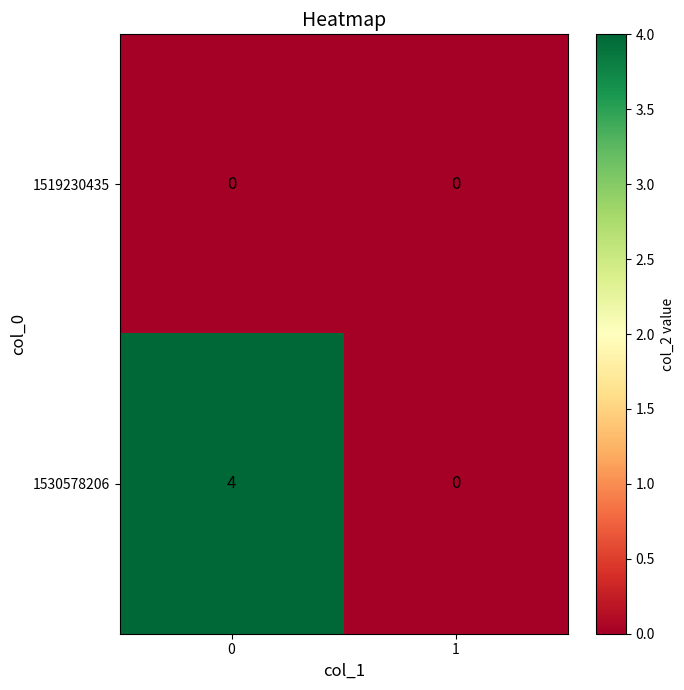

What is the maximum value shown in the chart?

4